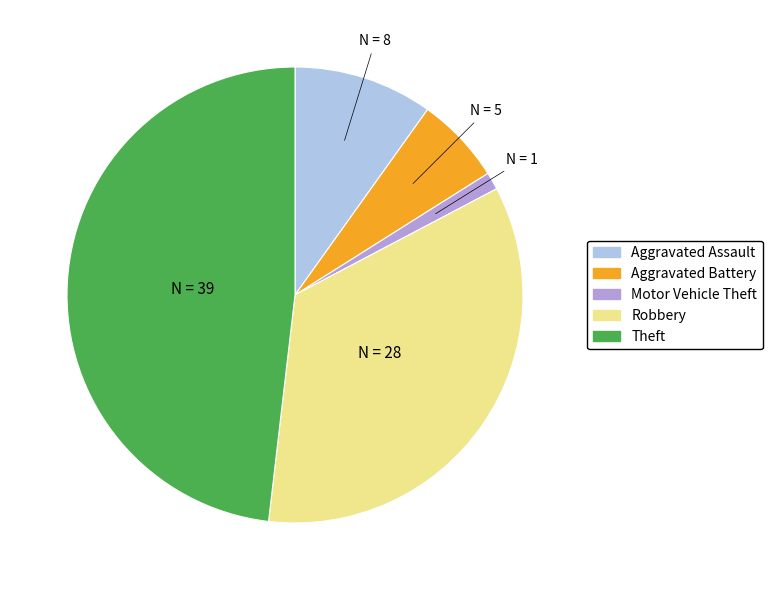

The Motor Vehicle Theft slice represents 1% of the pie. True or false?

True